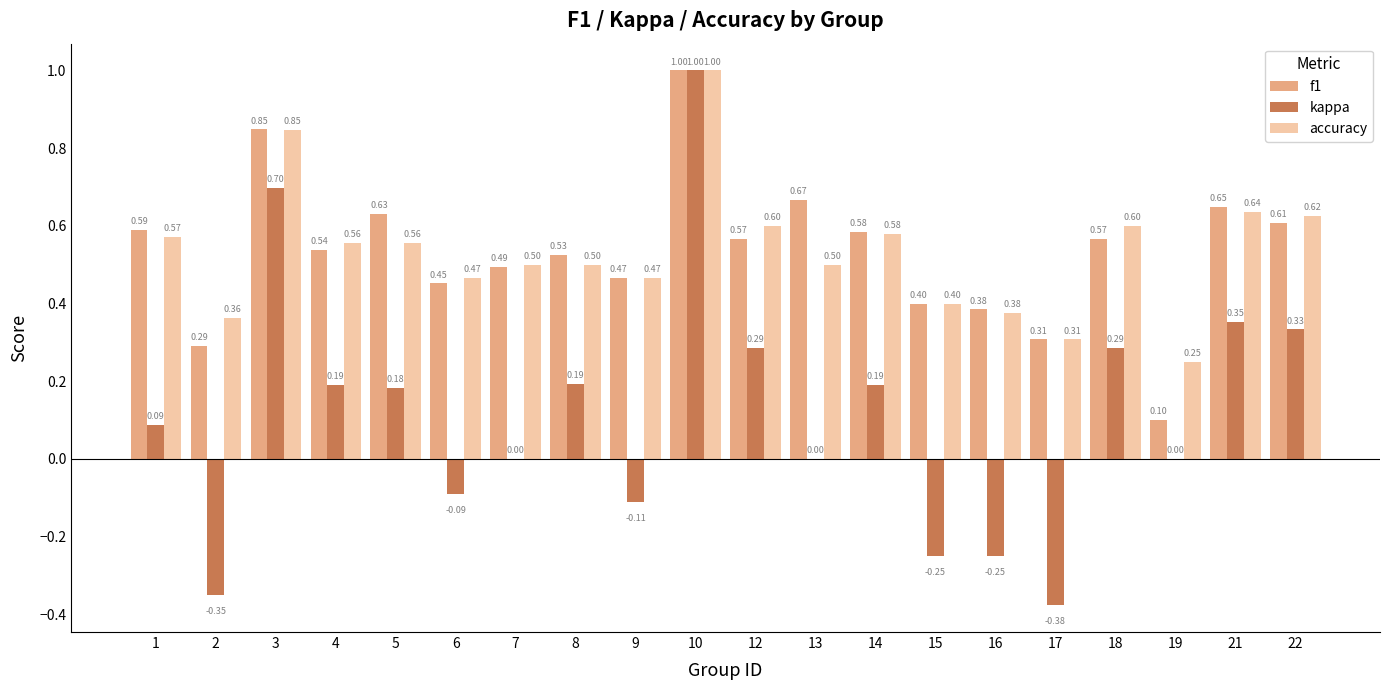

What is the sum of all accuracy values?

10.7